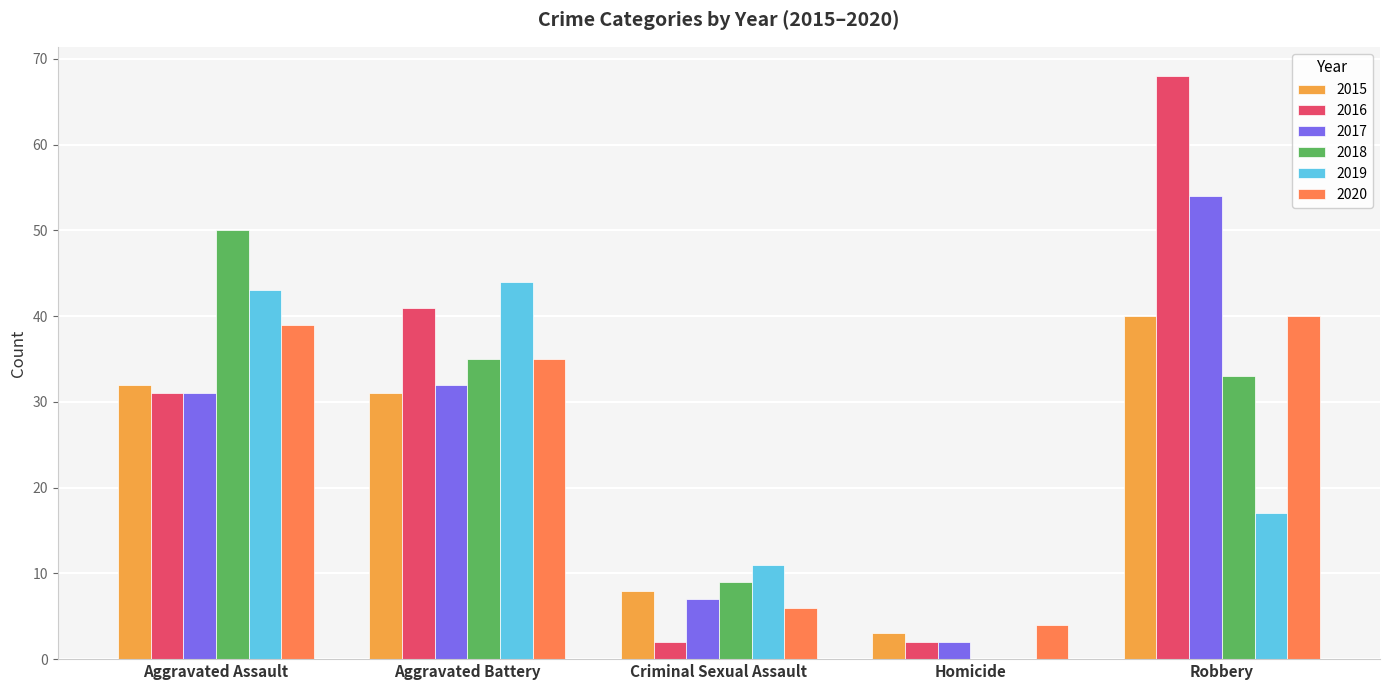

What is the total value across all series at Criminal Sexual Assault?

43